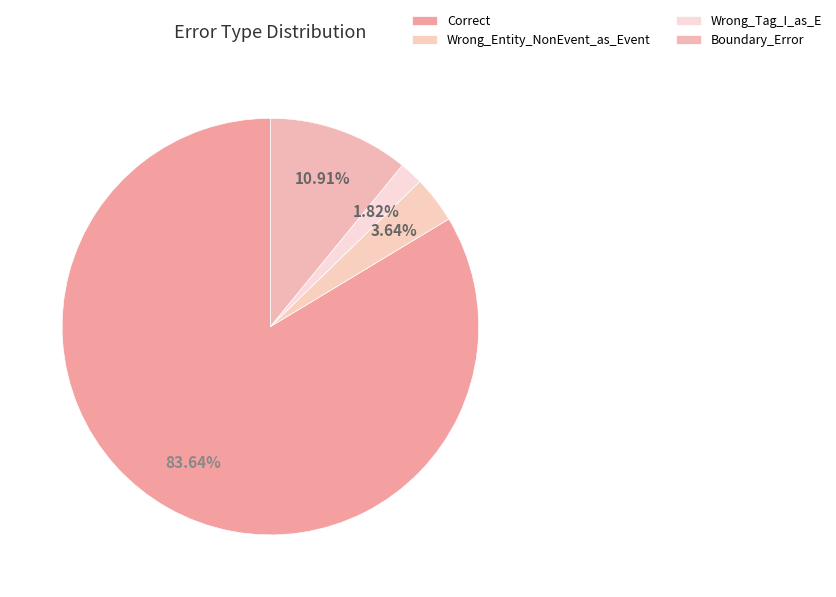

How many segments does this pie chart have?

4